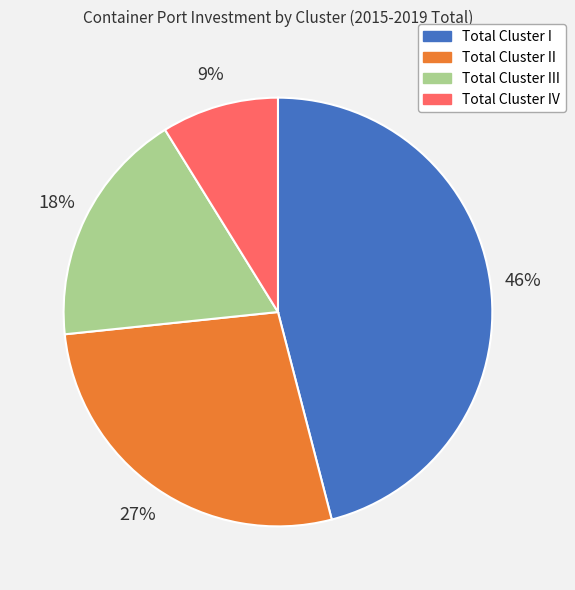

Which category has the smallest portion of the pie?

Total Cluster IV